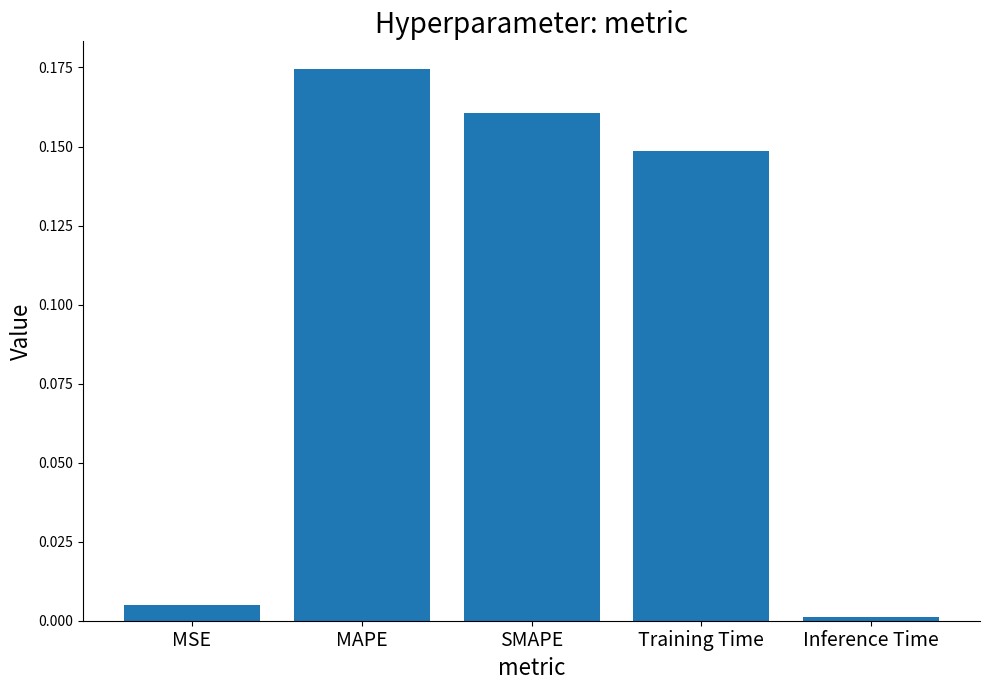

Which label corresponds to the smallest value in the chart?

Inference Time